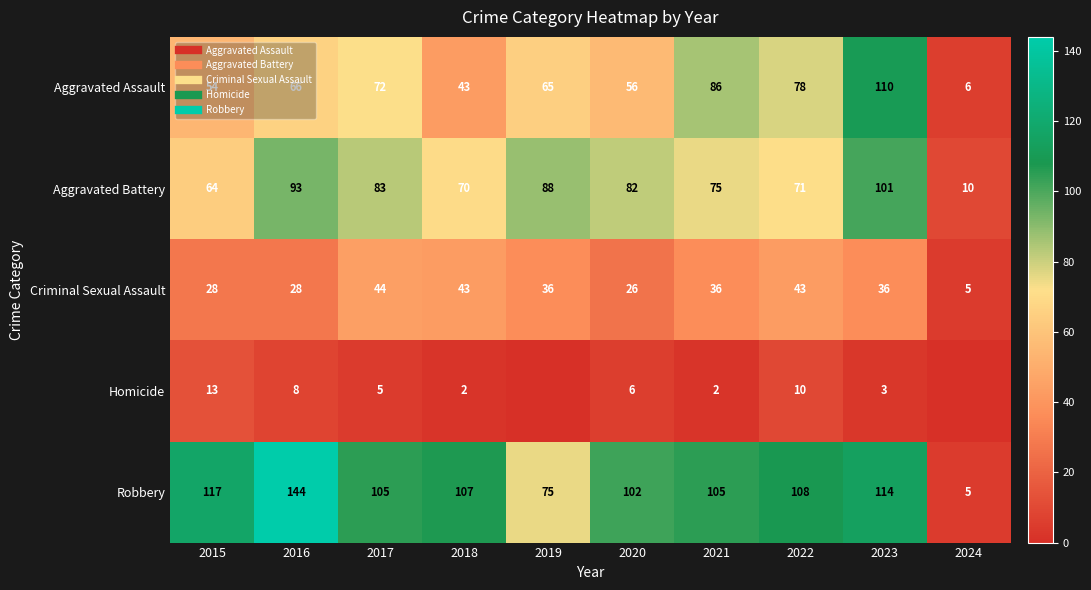

At which label does Aggravated Assault first exceed 66?

2017